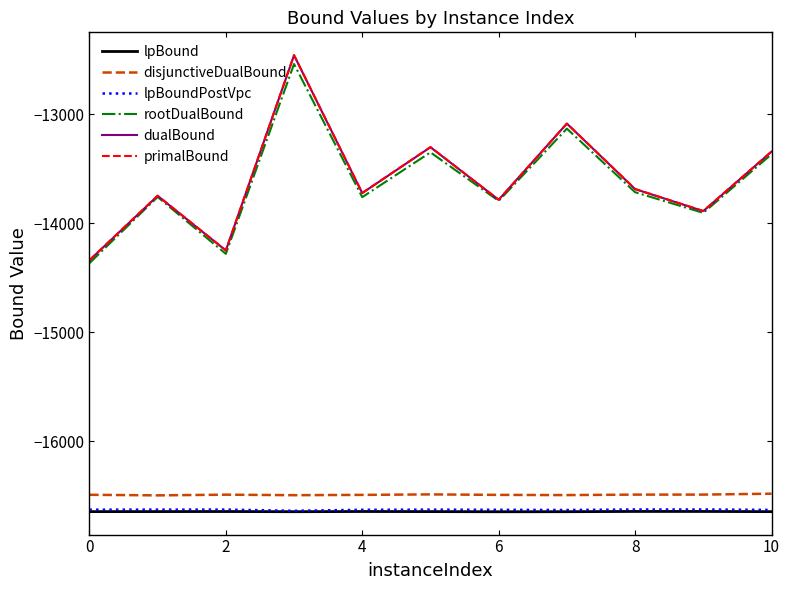

What is the smallest value displayed?

-16647.7